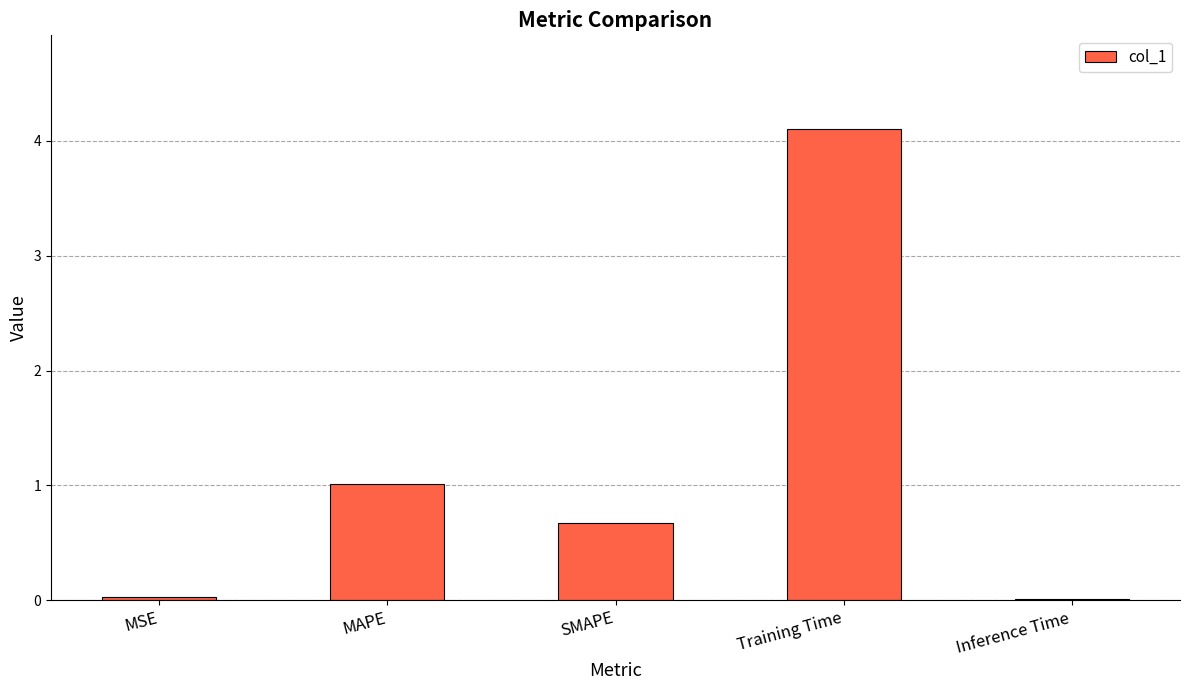

Between SMAPE and MAPE, which is larger?

MAPE